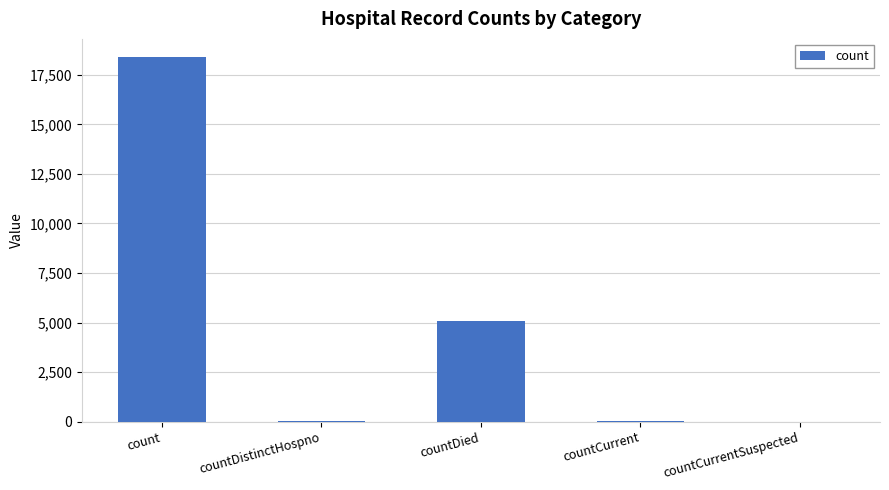

At which label does the data first exceed 40?

count